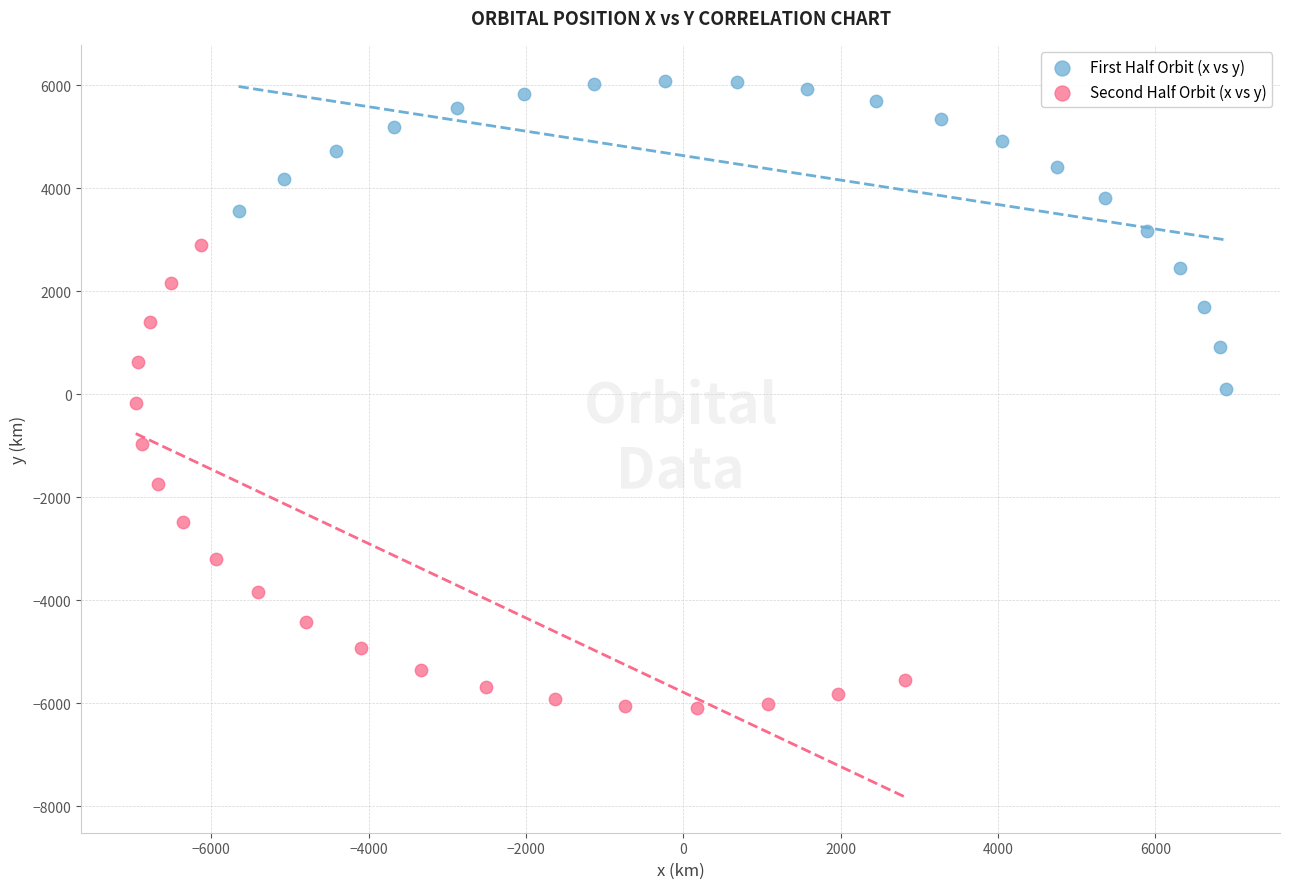

Which series has the widest spread of Y values?

Second Half Orbit (x vs y)